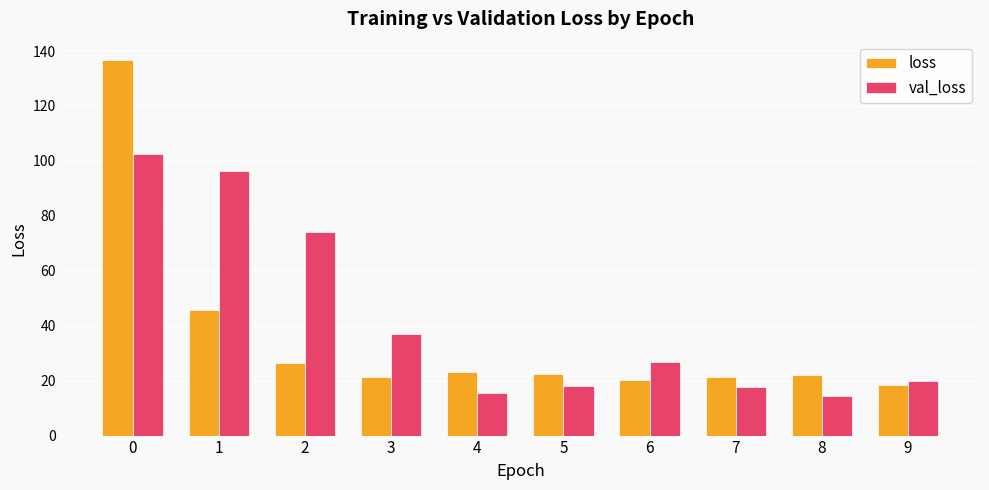

What are all the series names shown in the legend?

loss, val_loss